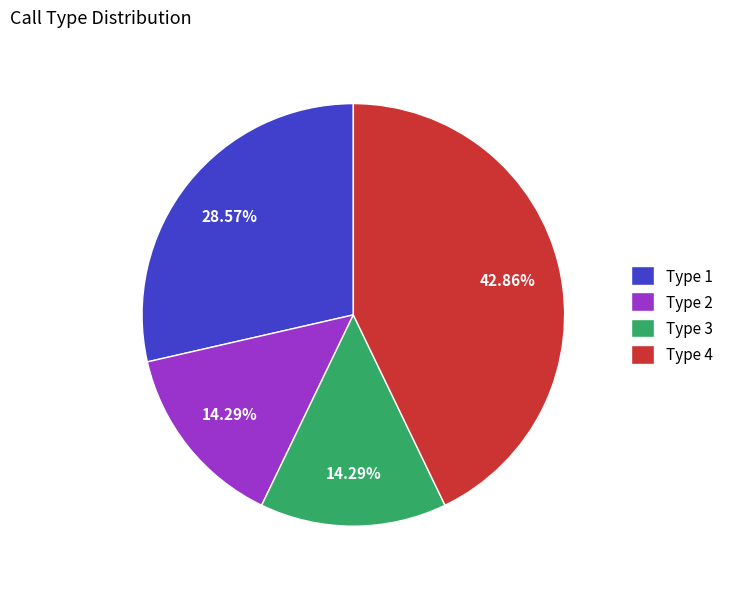

How many segments does this pie chart have?

4